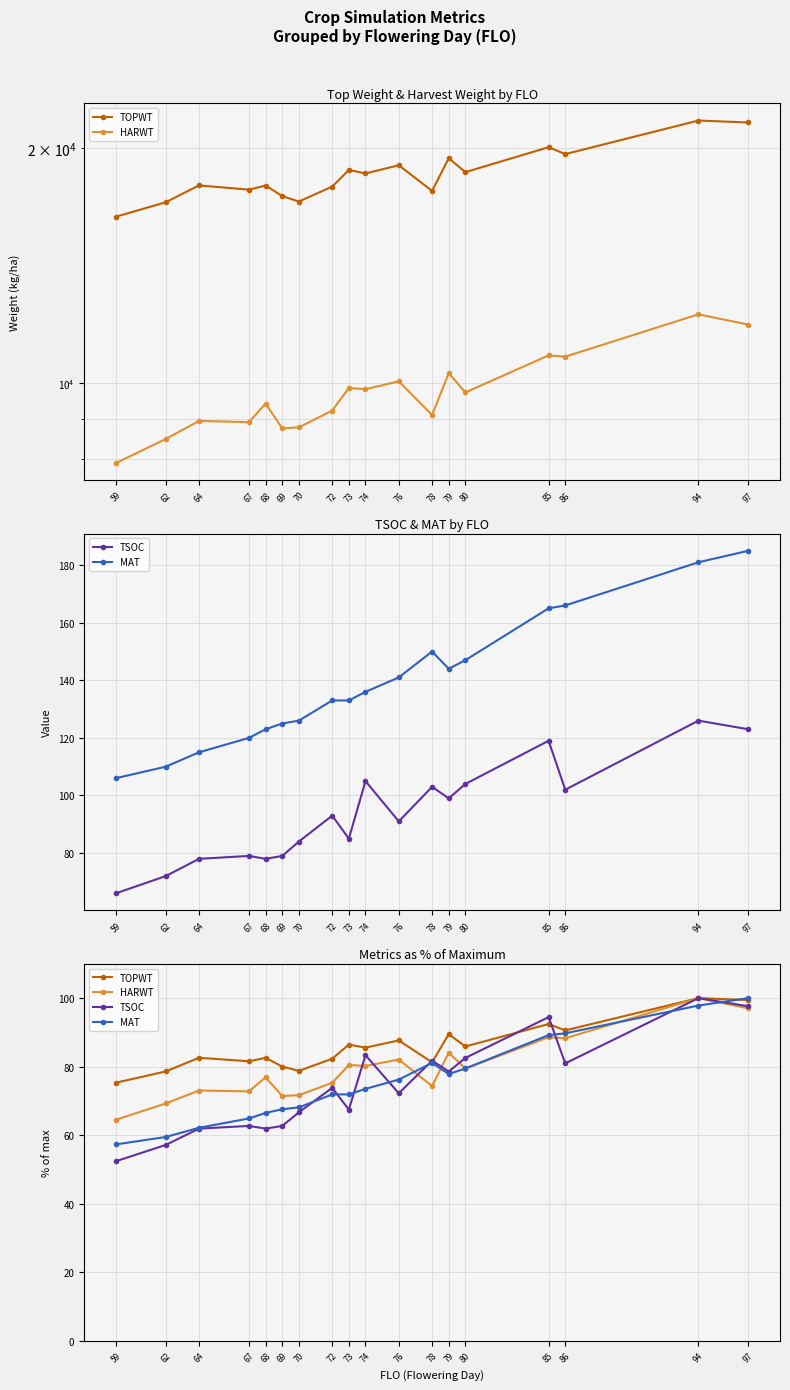

In TSOC, how many points are lower than both neighbors (excluding endpoints)?

5